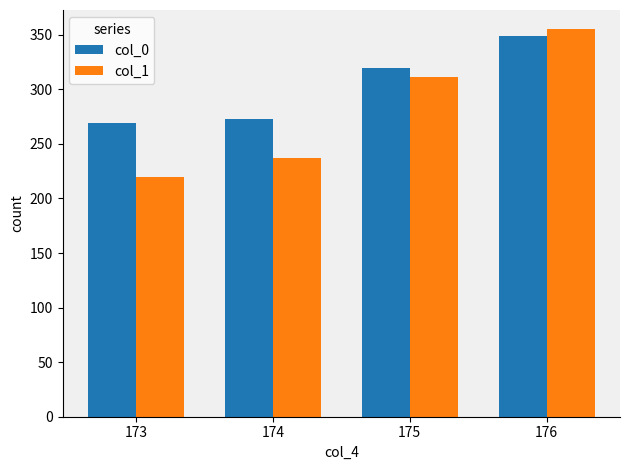

What is the approximate value of col_0 at 174, to the nearest 10?

270